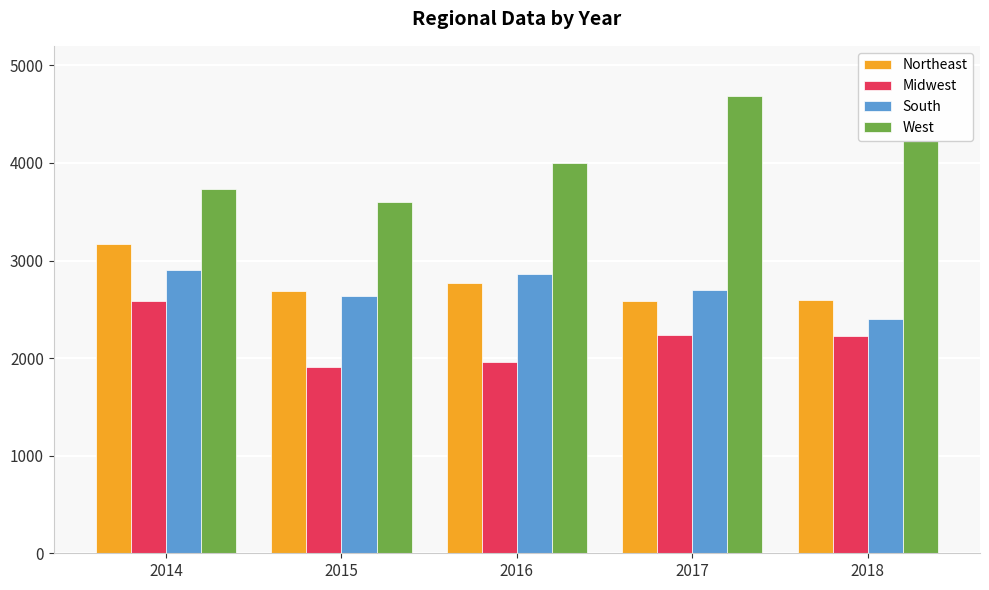

Which series has the largest range (max minus min)?

West